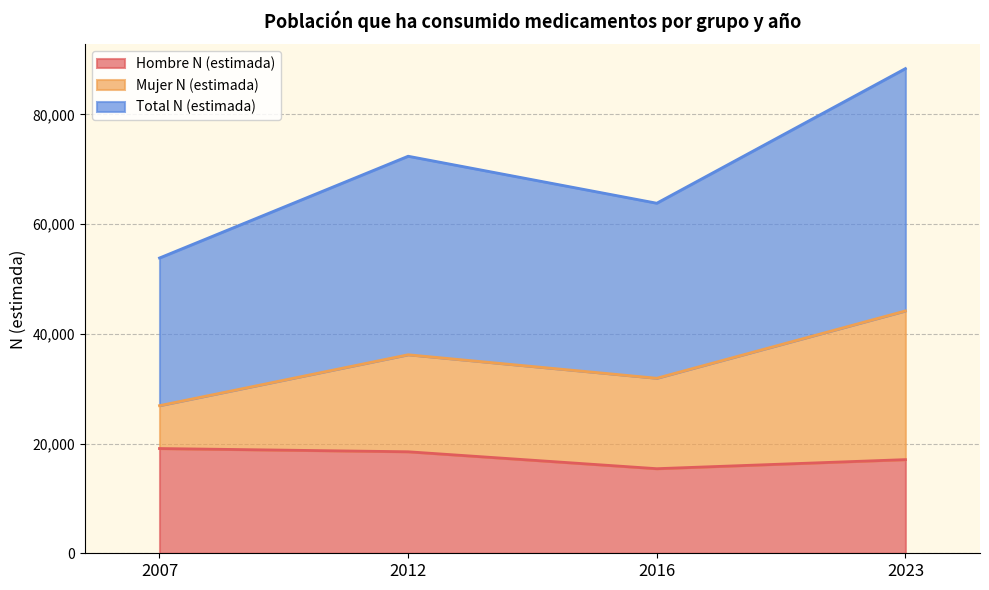

What is the value of the Hombre N (estimada) point at the 2nd from the left?

18505